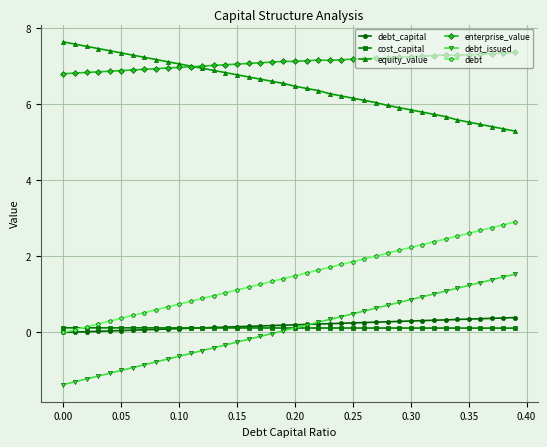

True or false: debt and equity_value cross at least once.

False